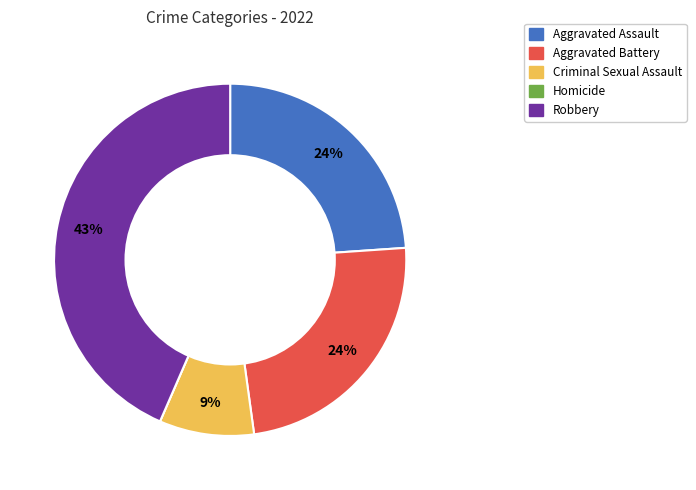

Is it true that Aggravated Battery is 24% of the pie?

True